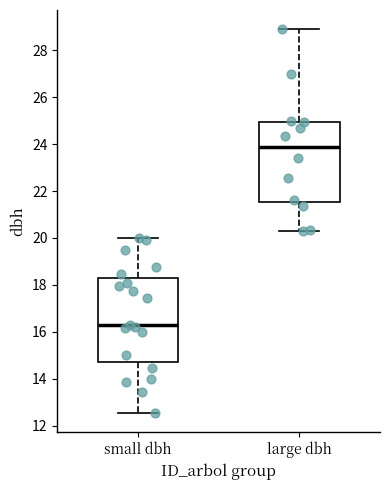

Reading left to right, read every box against the y-axis: the position of its median line, the range the box covers, and the ends of its whiskers. The values are not printed on the chart, so give them approximately, as read against the axis.

small dbh: median 16.4, box 14.8 to 18.2, whiskers 12.6 to 20.0
large dbh: median 23.8, box 21.6 to 25.0, whiskers 20.4 to 29.0